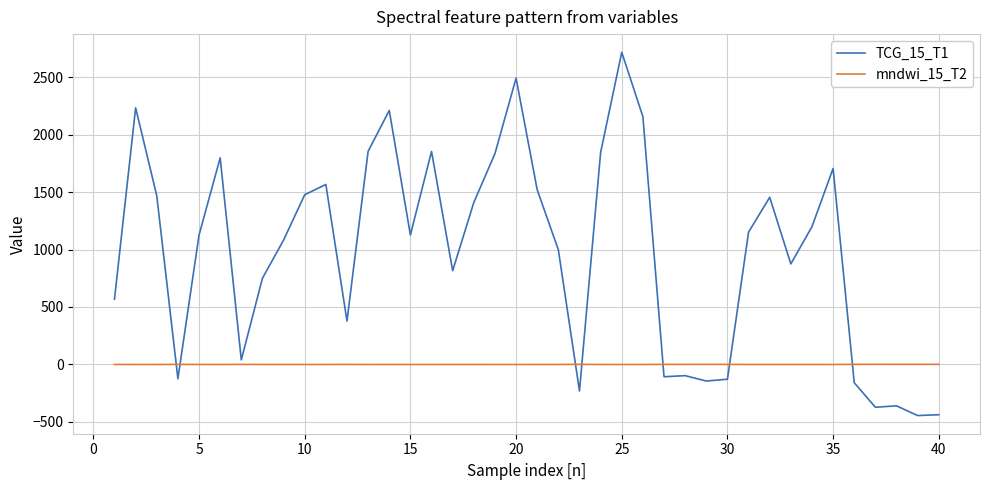

What is the difference between the maximum and minimum values in the TCG_15_T1 series?

3163.3